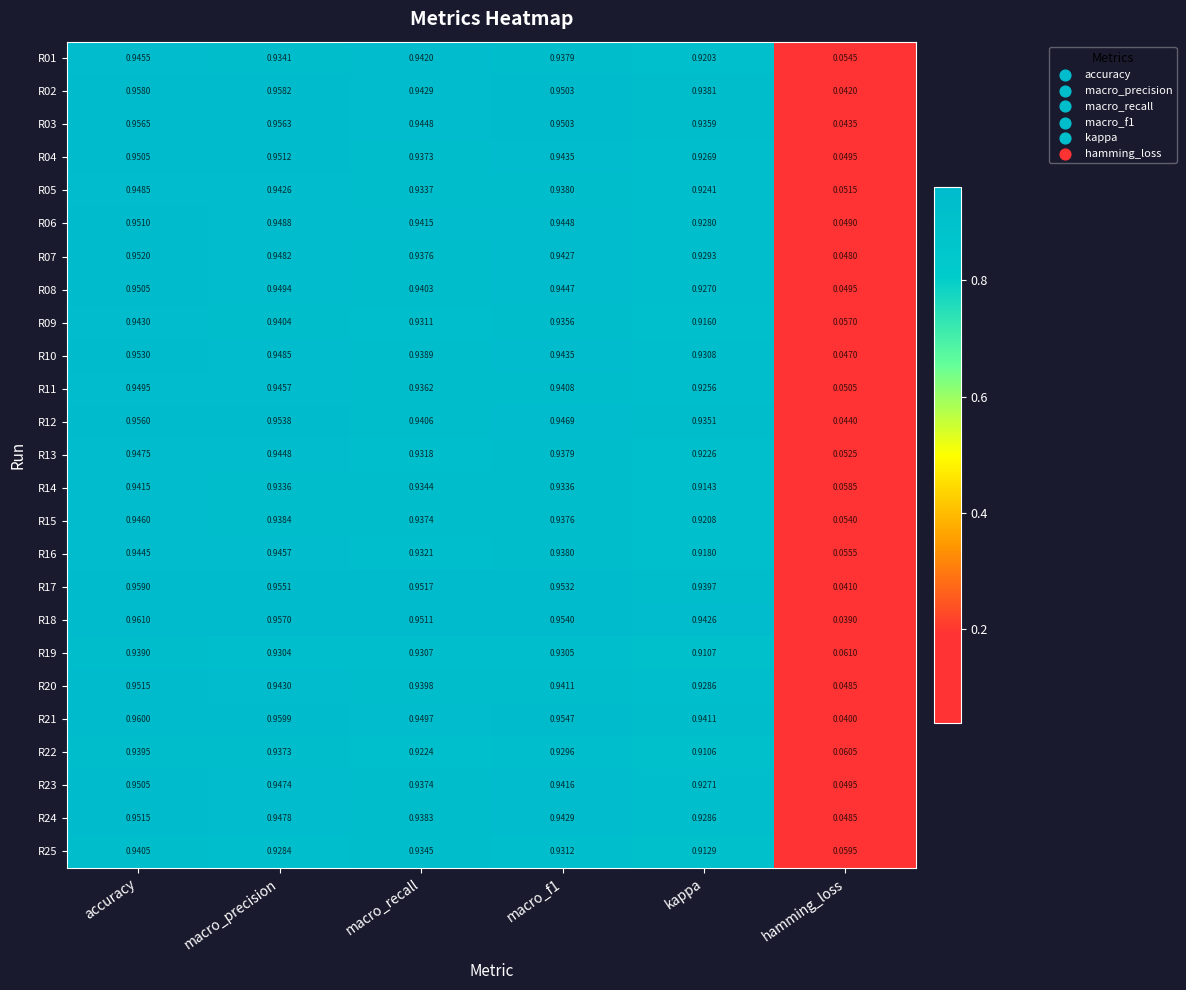

At which category is the sum across all series the highest?

accuracy